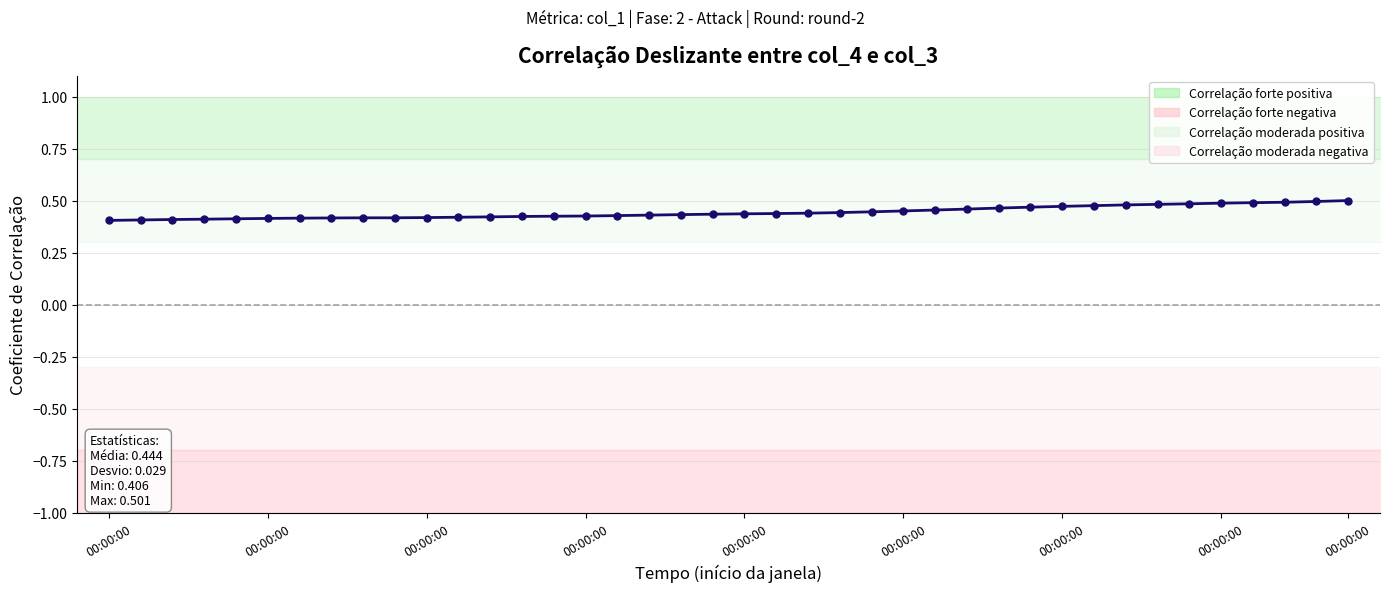

What is the sum of the values at 00:00:00 and 22?

0.9